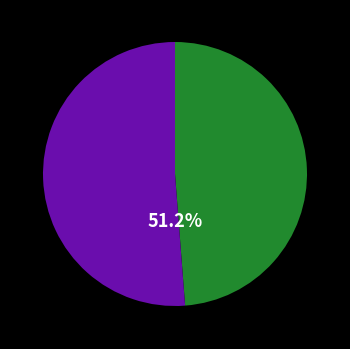

Does any single category account for the majority?

Yes